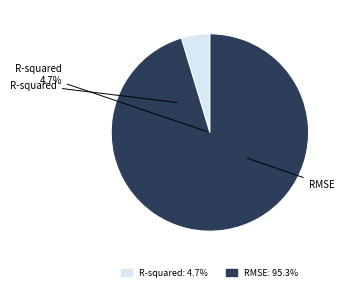

Count the number of slices in the pie.

2